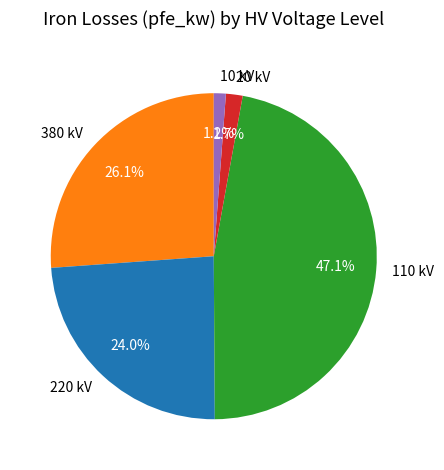

Count the number of slices in the pie.

5